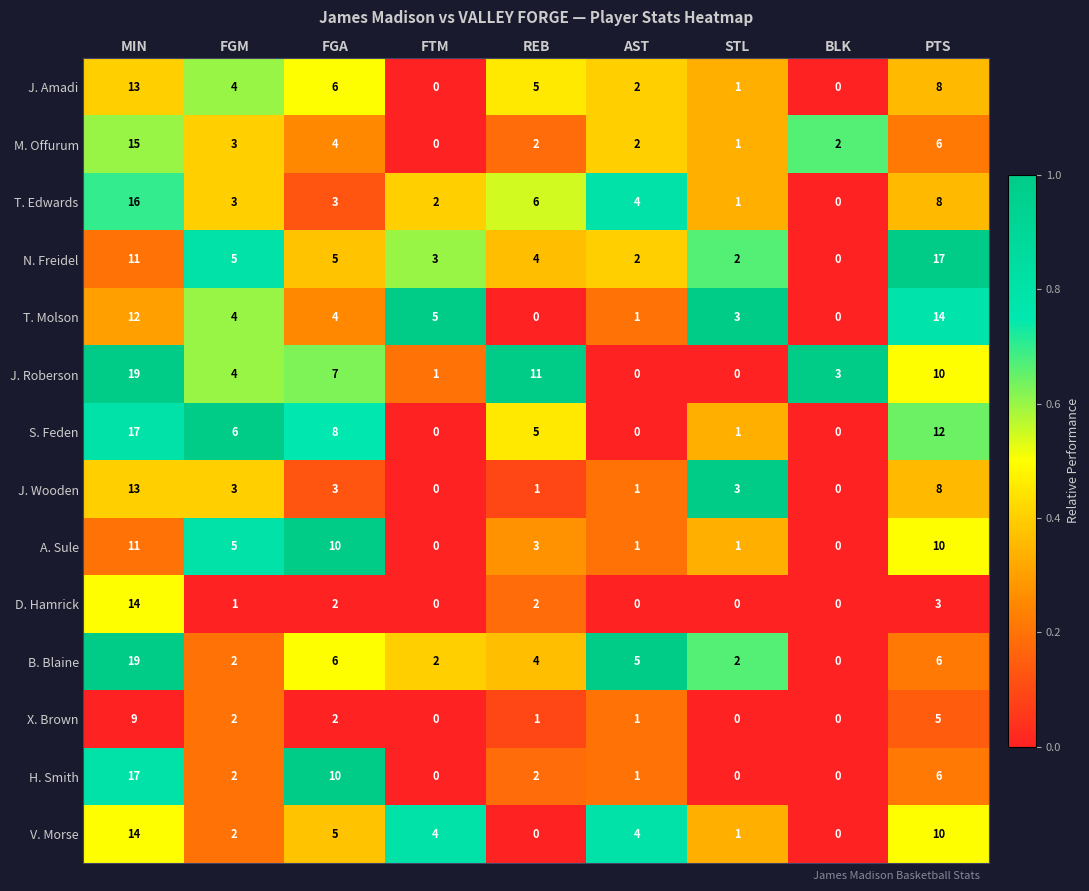

Which category has the lowest value in the N. Freidel series?

BLK